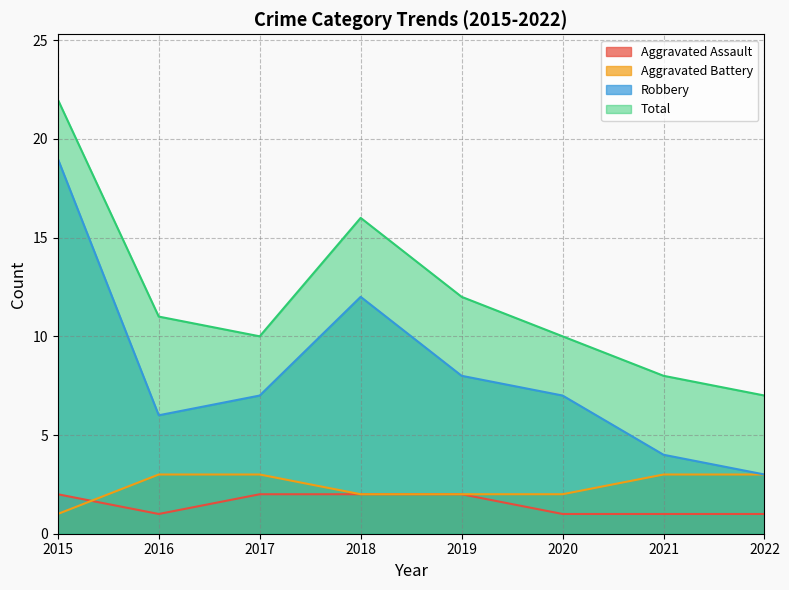

True or false: Robbery and Total intersect in this chart.

False